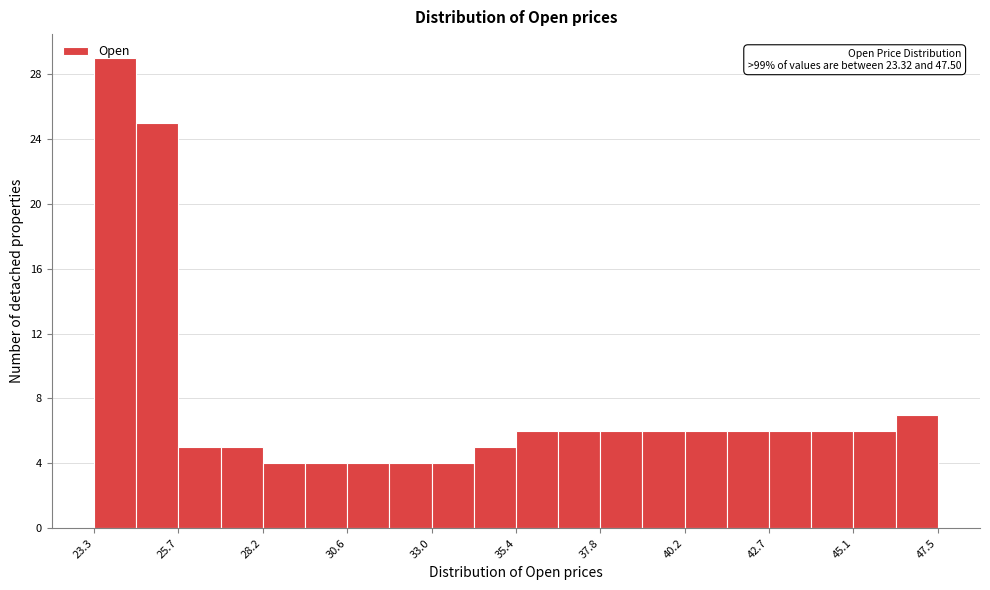

Around what value on the x-axis is the tallest bar? Give the approximate position of its centre, as read against the axis.

24.0